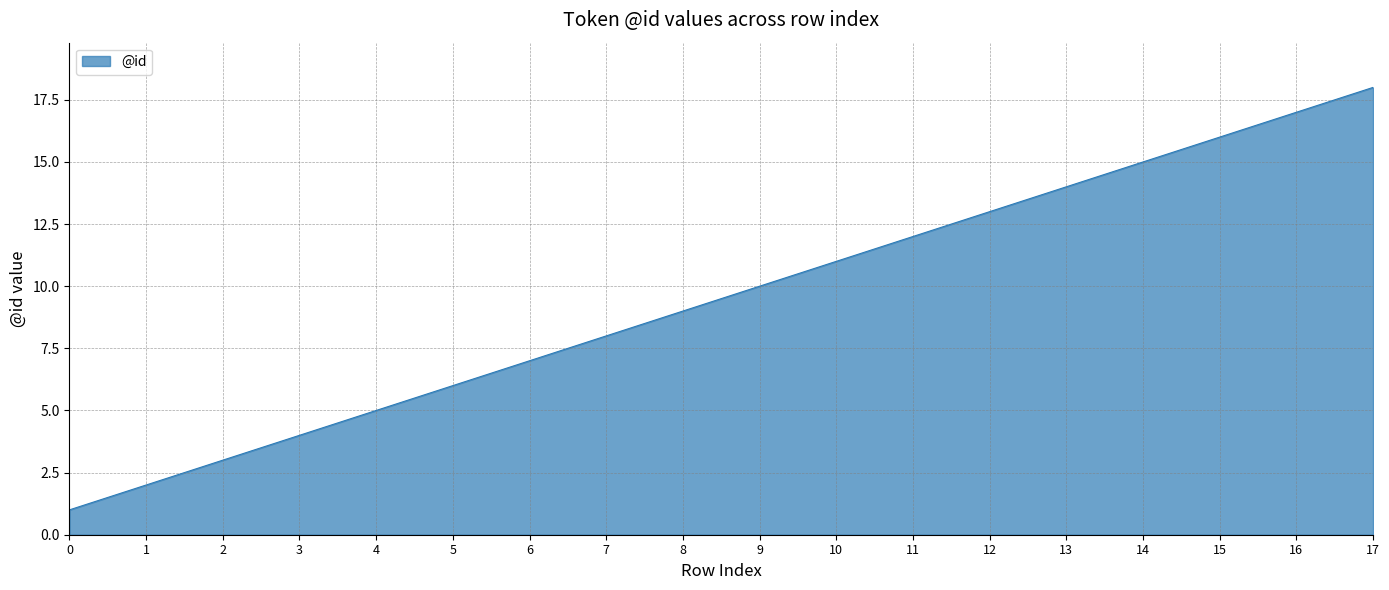

Which has a higher value, 15 or 17?

17